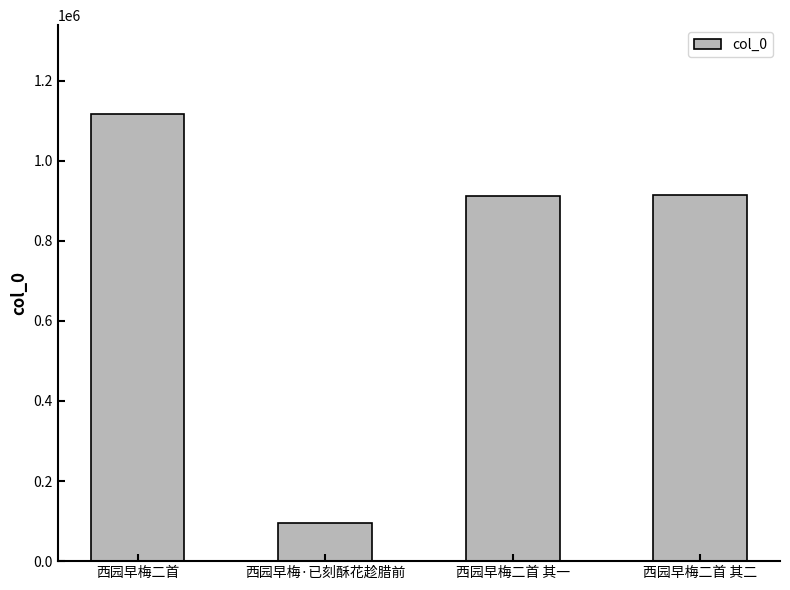

Where does the data first go above 915266?

西园早梅二首